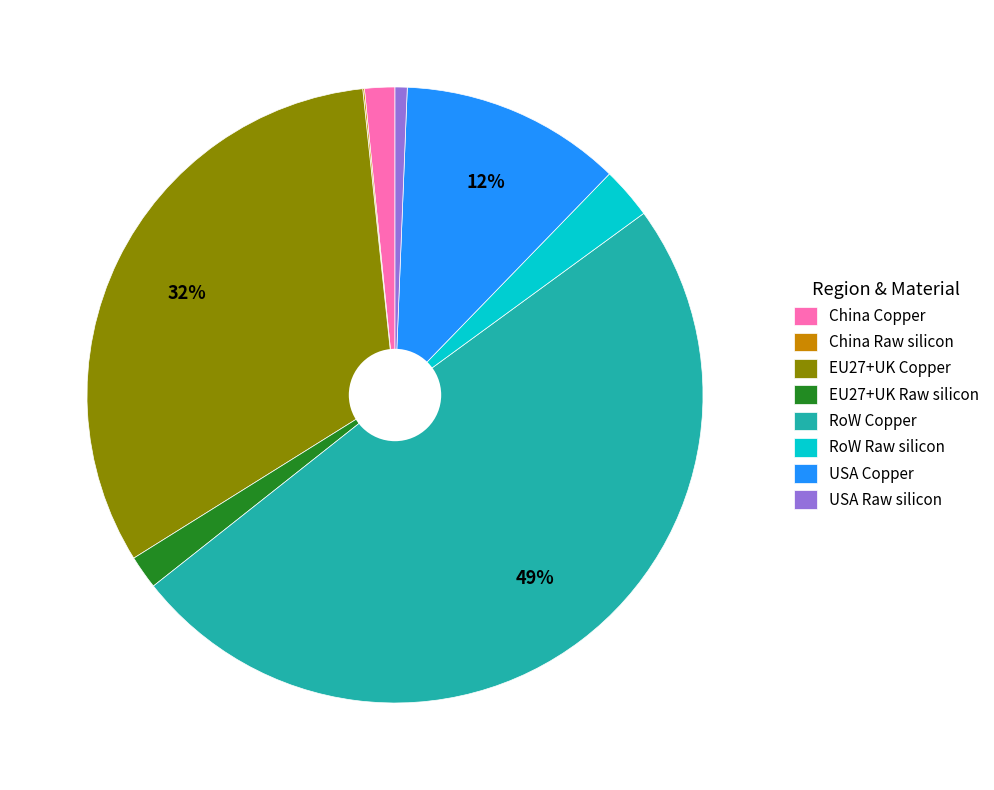

What is the largest slice in the pie chart?

RoW Copper